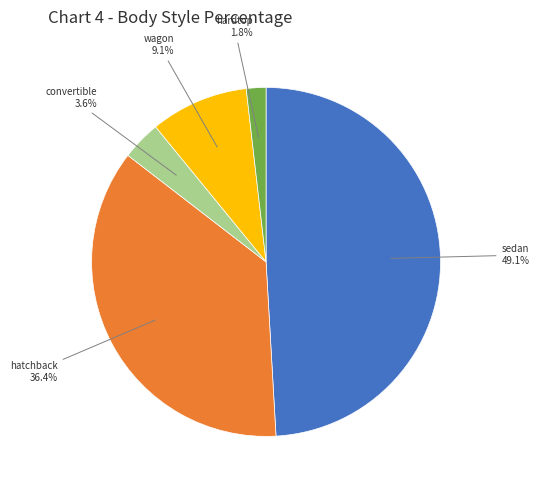

Does any single category account for the majority?

No